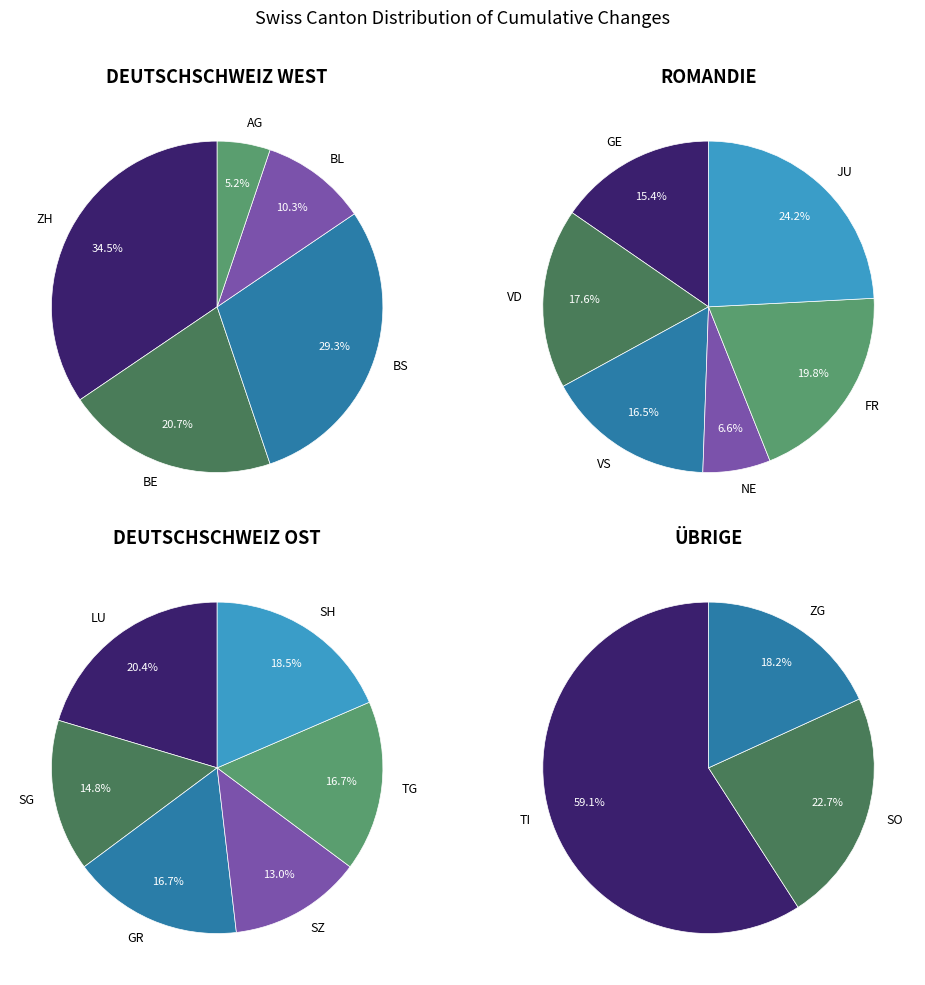

The 2 slice represents 16% of the pie. True or false?

False